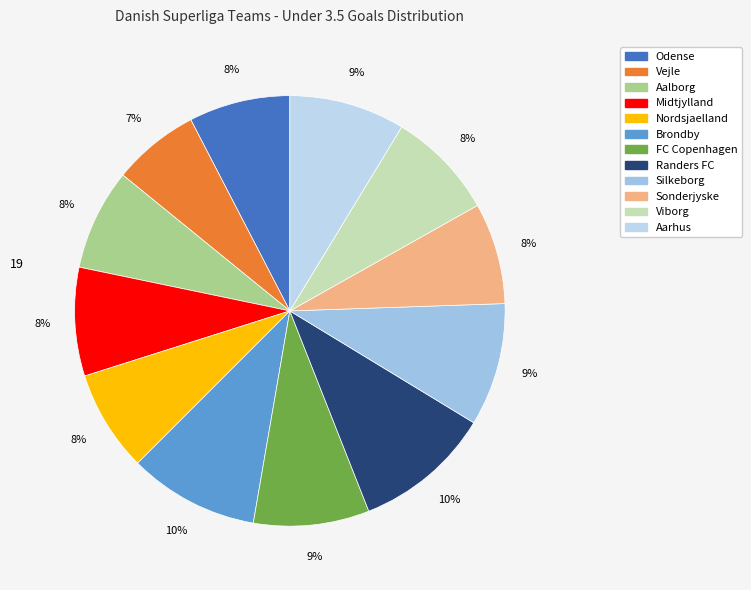

Combined, what portion of the pie is Vejle and Viborg?

14.7%